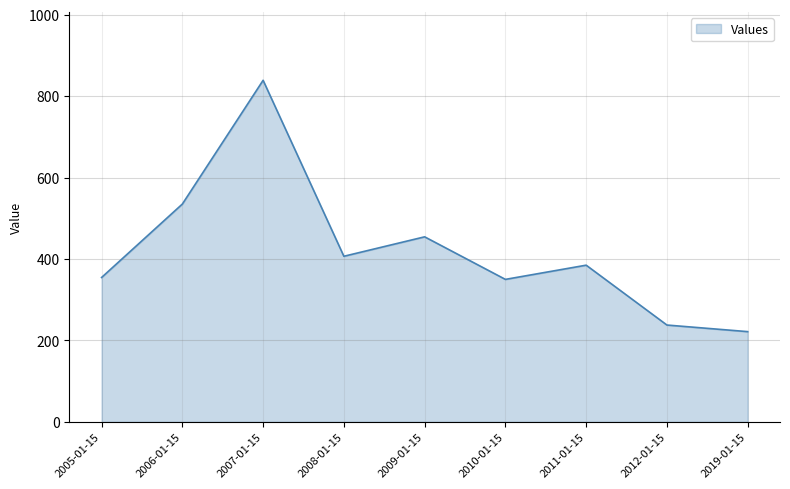

True or false: the data shows 838.8 at 2007-01-15.

True